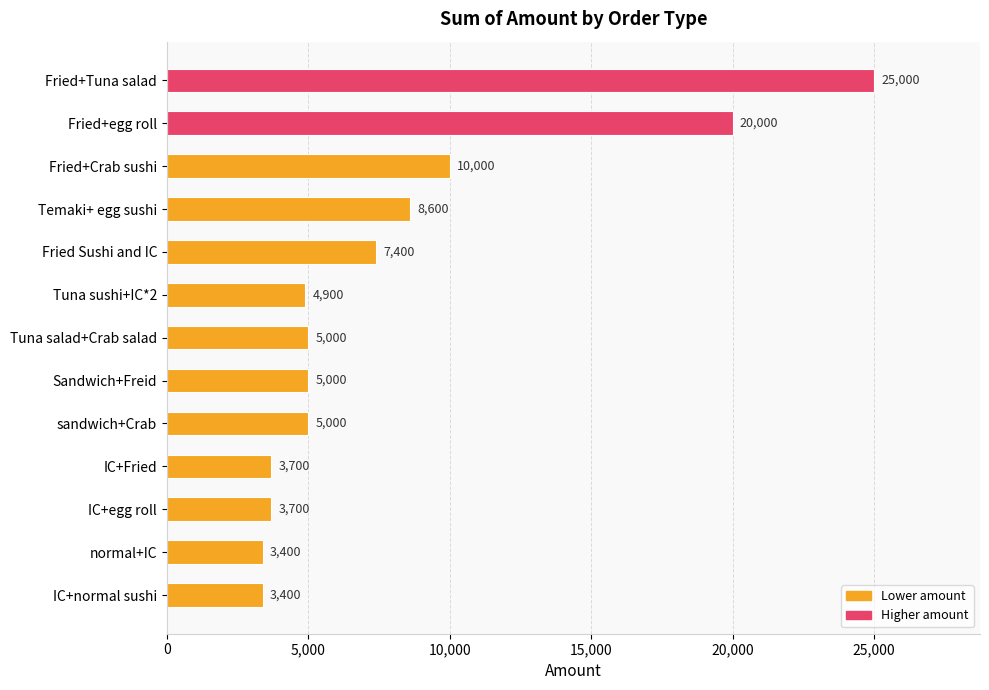

What value does the data have at Tuna salad+Crab salad, to the nearest 10?

5000